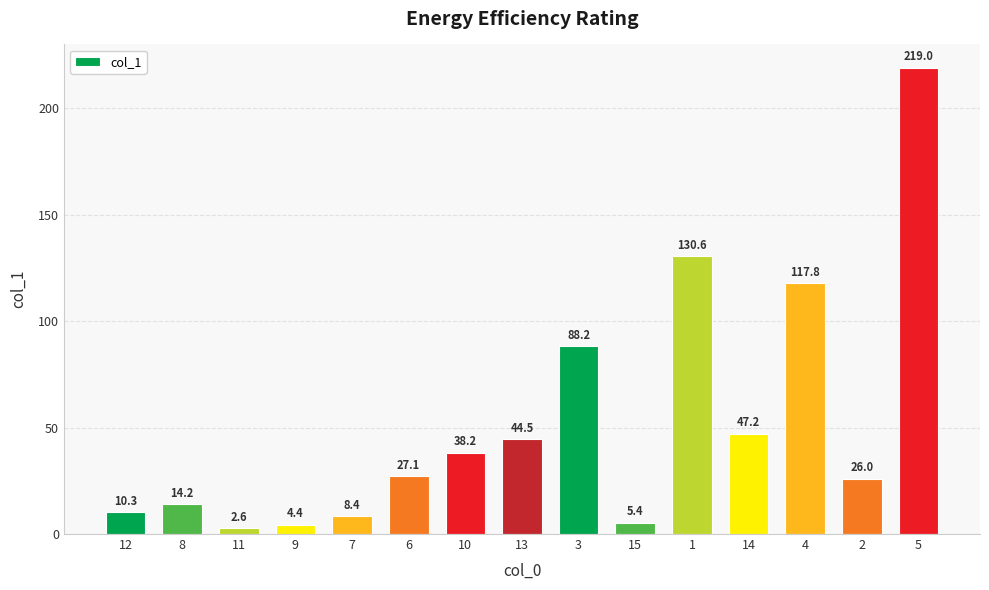

Rank the categories by value from highest to lowest.

5, 1, 4, 3, 14, 13, 10, 6, 2, 8, 12, 7, 15, 9, 11